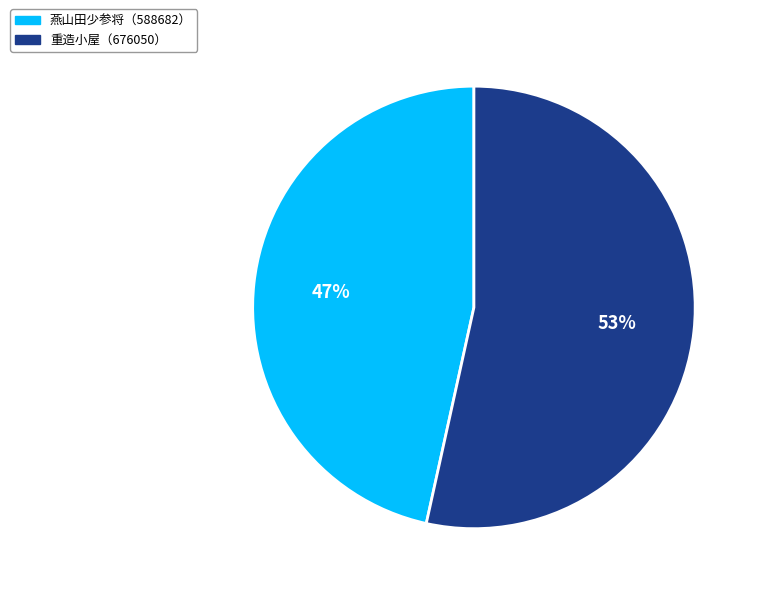

Between 重造小屋（676050） and 燕山田少参将（588682）, which is larger?

重造小屋（676050）